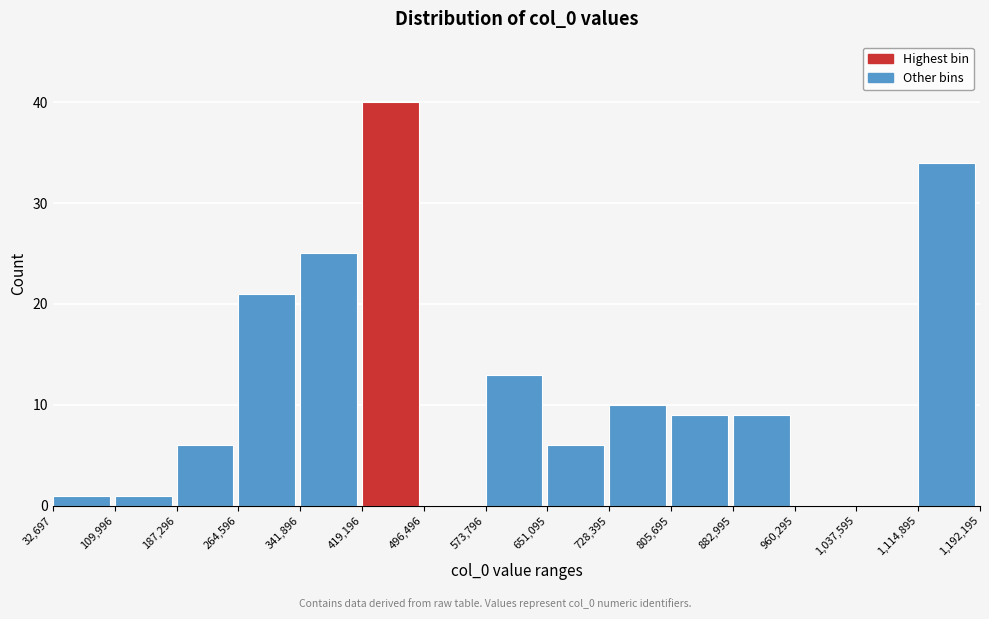

Reading left to right, transcribe this chart: for each bar, give the range it covers on the x-axis and its height. The values are not printed on the chart, so give them approximately, as read against the axis.

32,697 to 109,996: 1
109,996 to 187,296: 1
187,296 to 264,596: 6
264,596 to 341,896: 21
341,896 to 419,196: 25
419,196 to 496,496: 40
496,496 to 573,796: 0
573,796 to 651,095: 13
651,095 to 728,395: 6
728,395 to 805,695: 10
805,695 to 882,995: 9
882,995 to 960,295: 9
960,295 to 1,037,595: 0
1,037,595 to 1,114,895: 0
1,114,895 to 1,192,195: 34